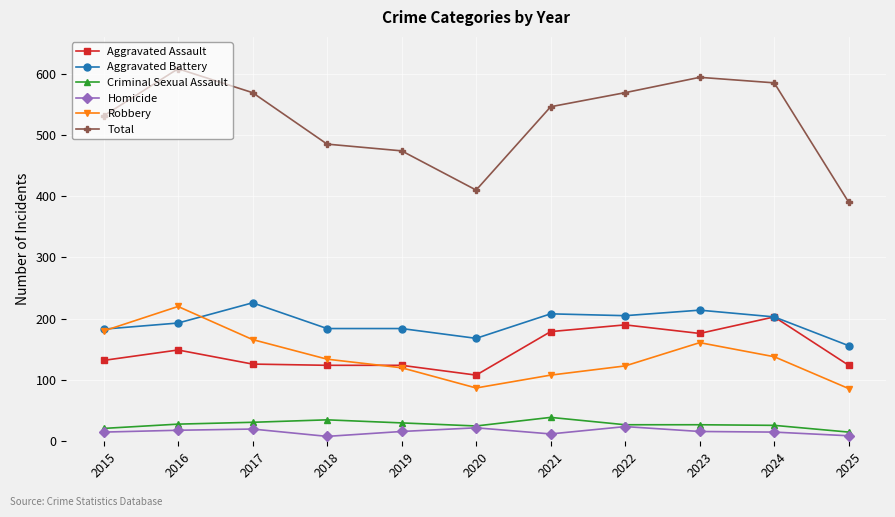

Does the chart have visible grid lines?

Yes